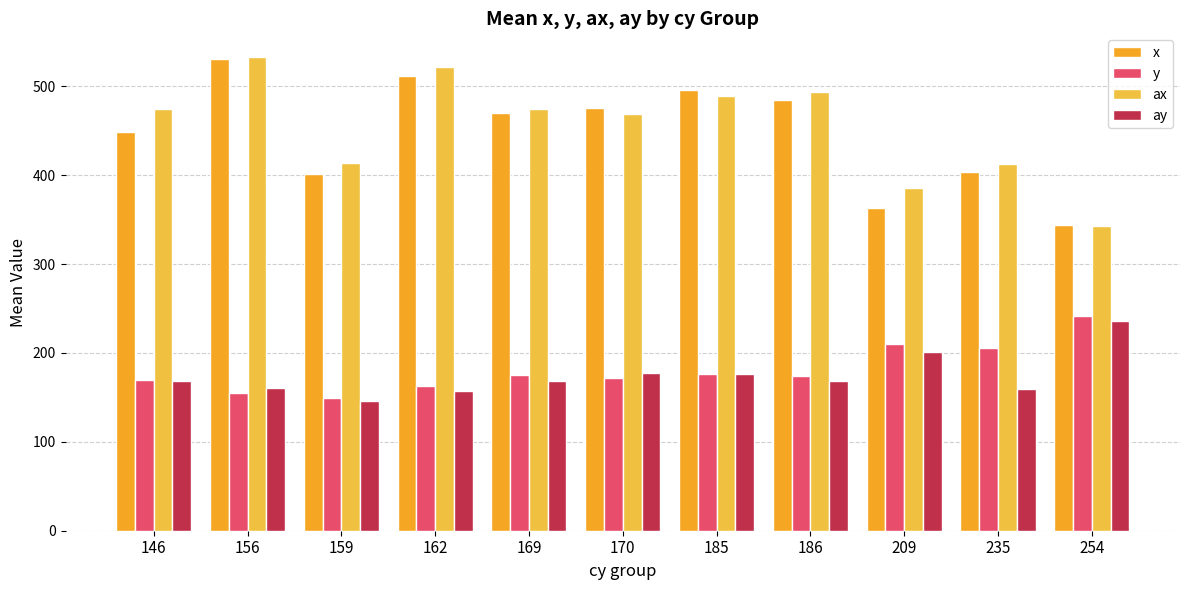

Does the chart contain any negative values?

No